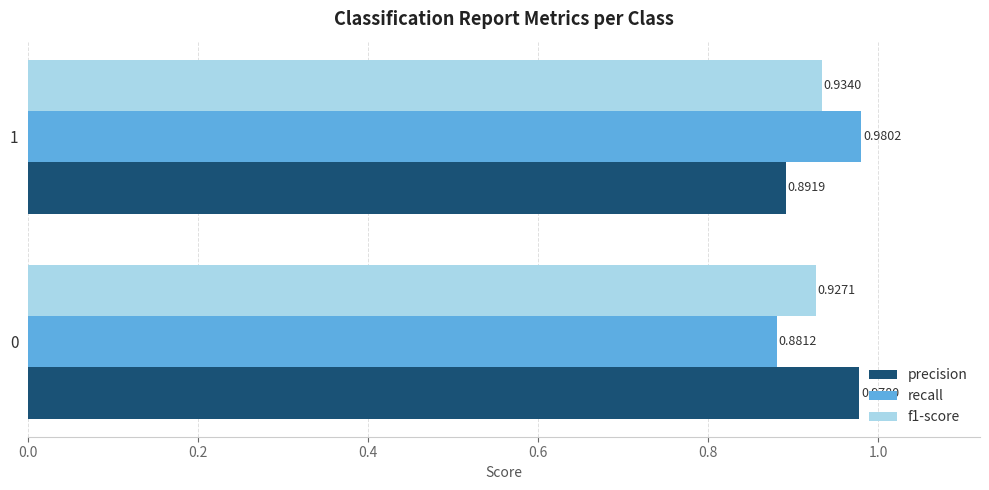

Which series has the largest range (max minus min)?

recall